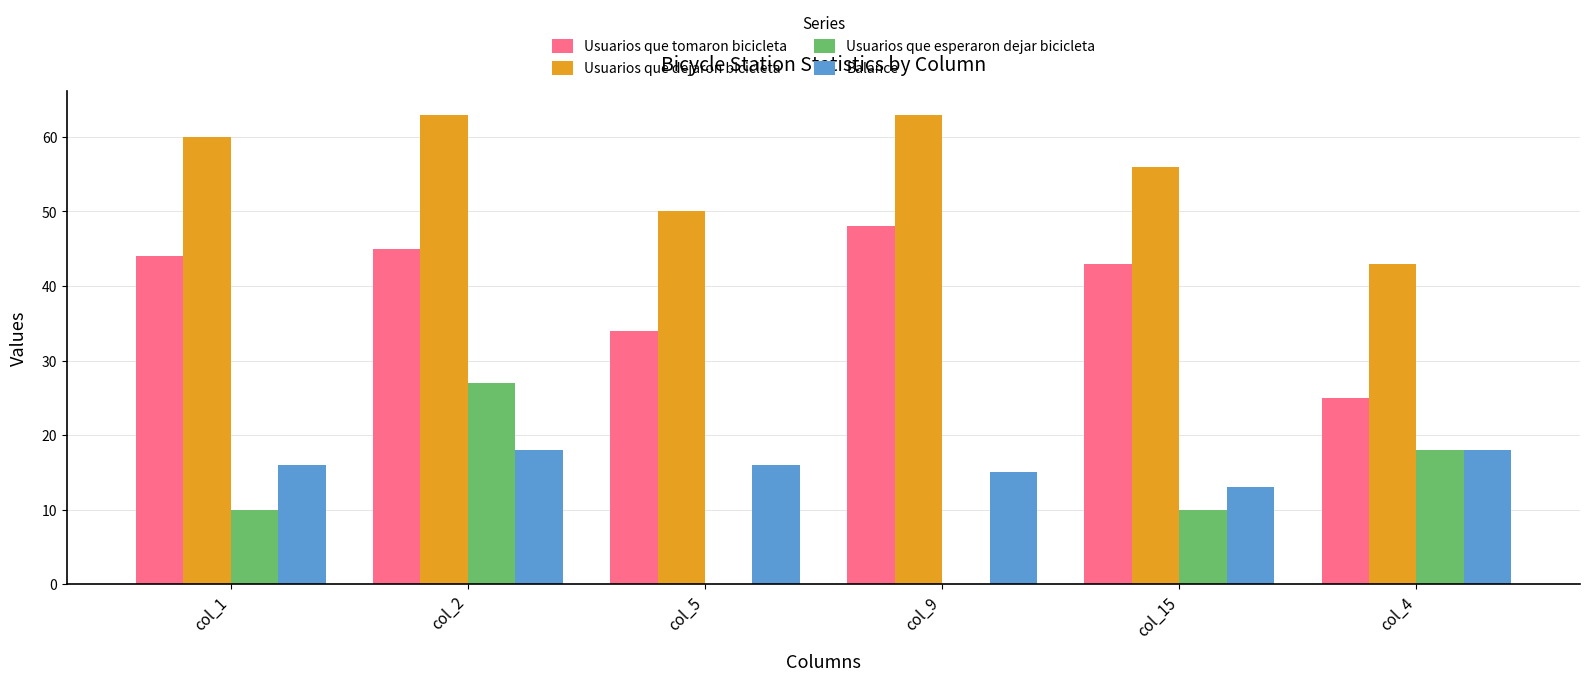

Which series has the largest total across all categories?

Usuarios que dejaron bicicleta